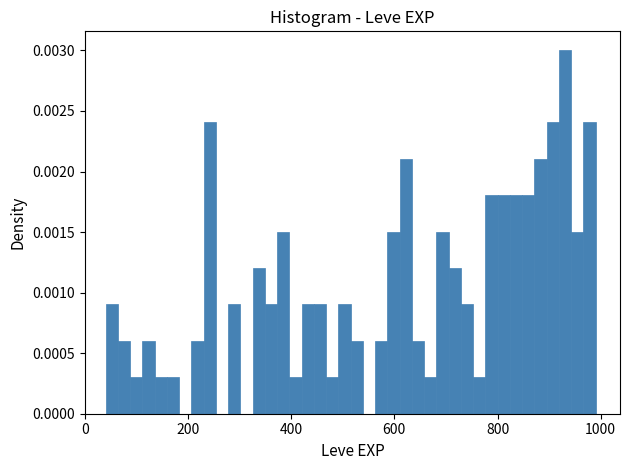

Read against the x-axis, roughly where is the centre of the tallest bar?

940